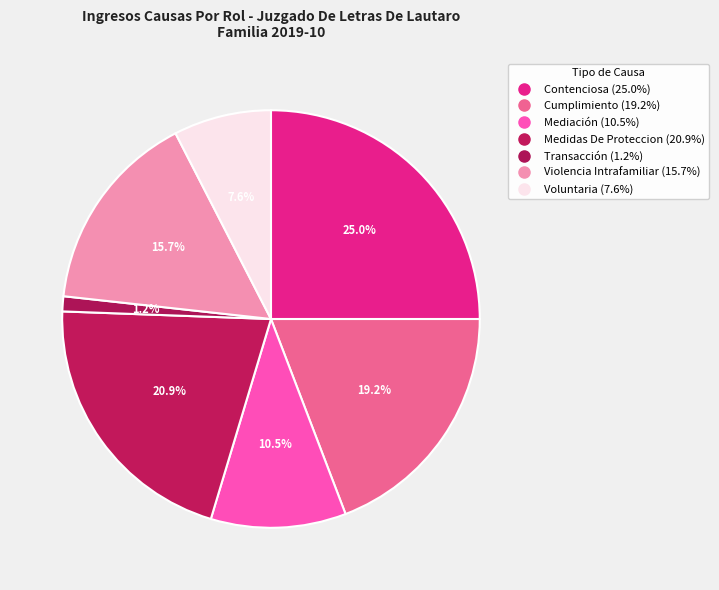

Does Cumplimiento represent more than half of the total?

No